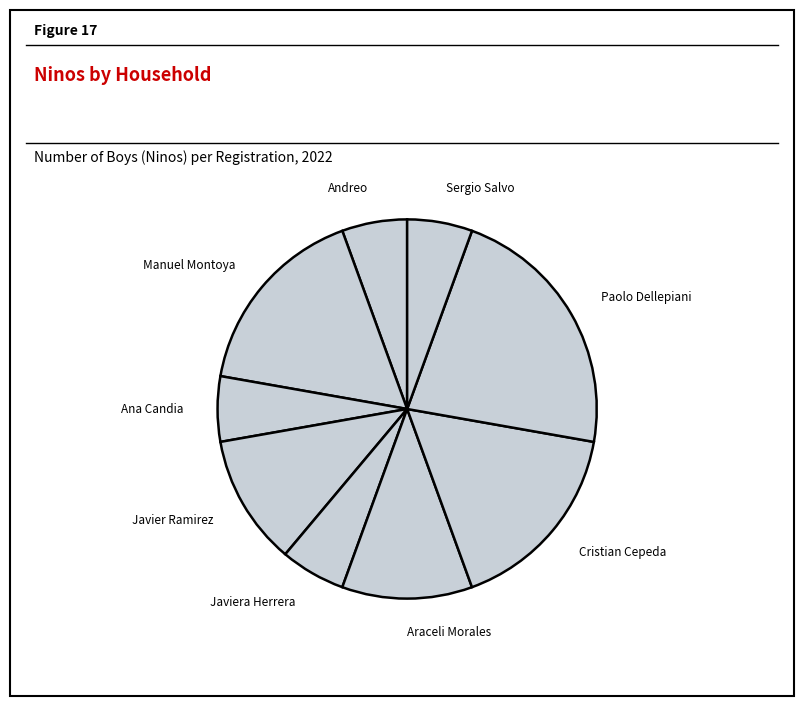

How many slices are in this pie chart?

9